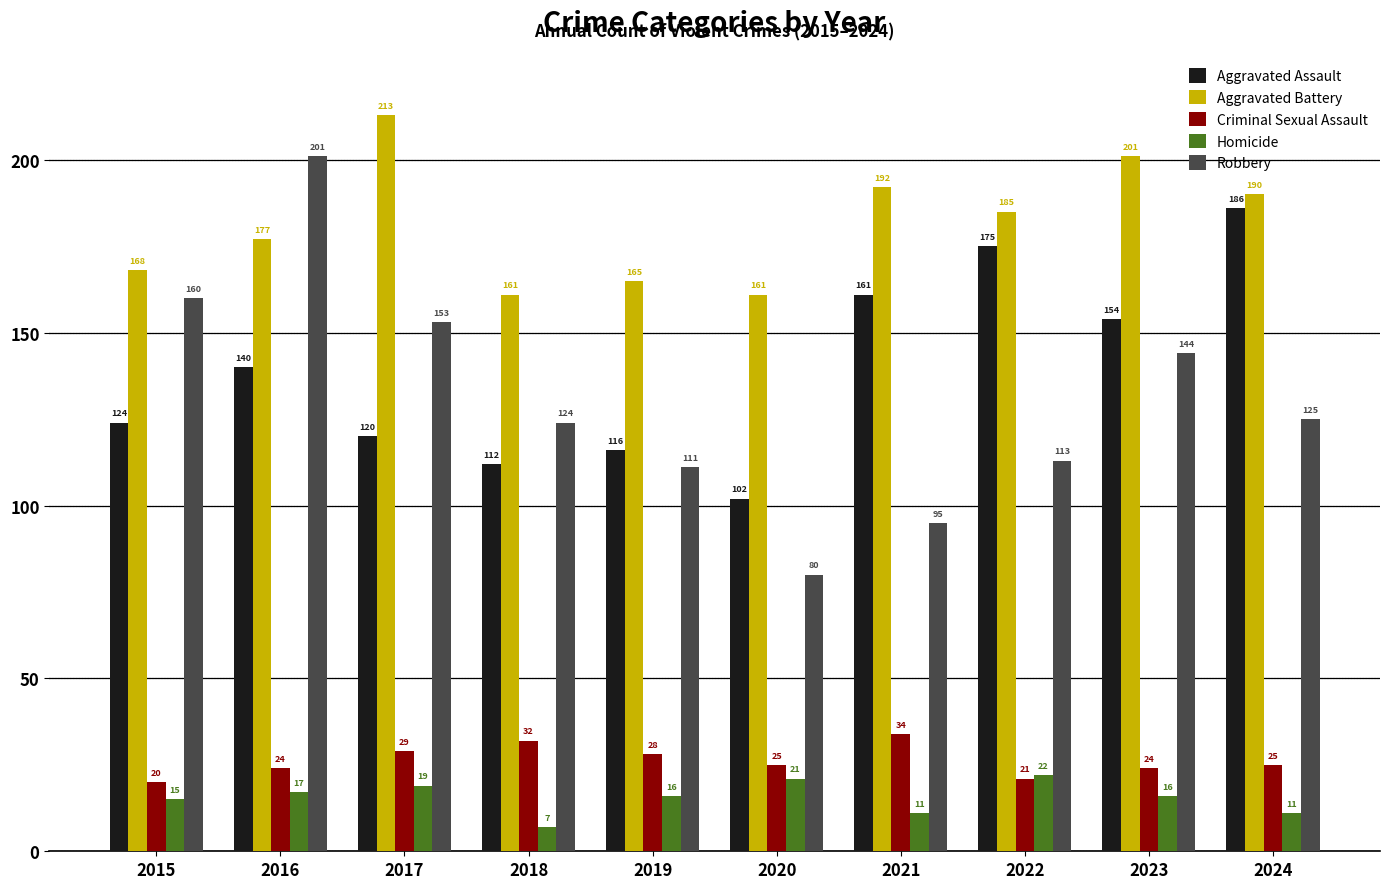

Which category has the lowest value in the Robbery series?

2020